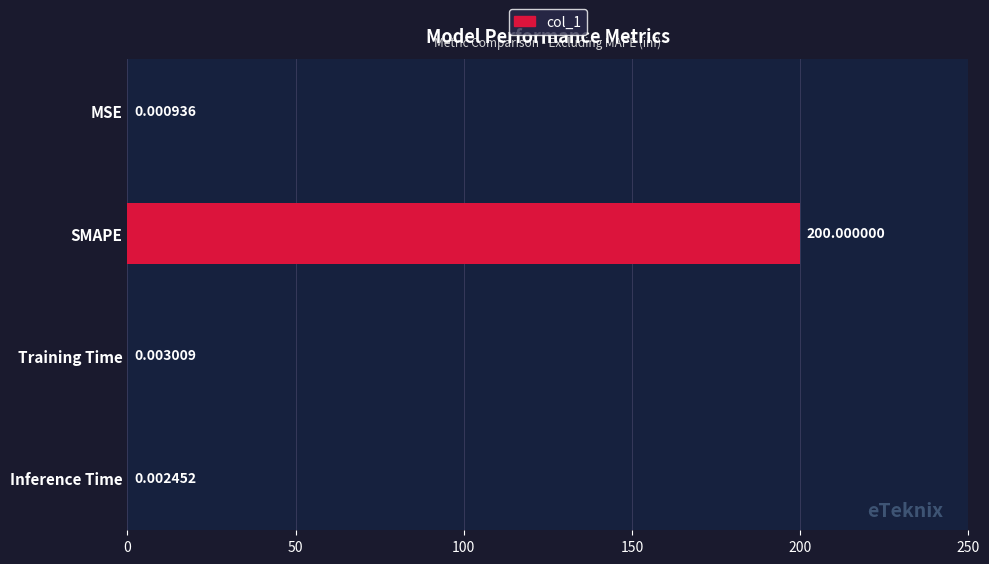

At which label is the value closest to 100?

Training Time